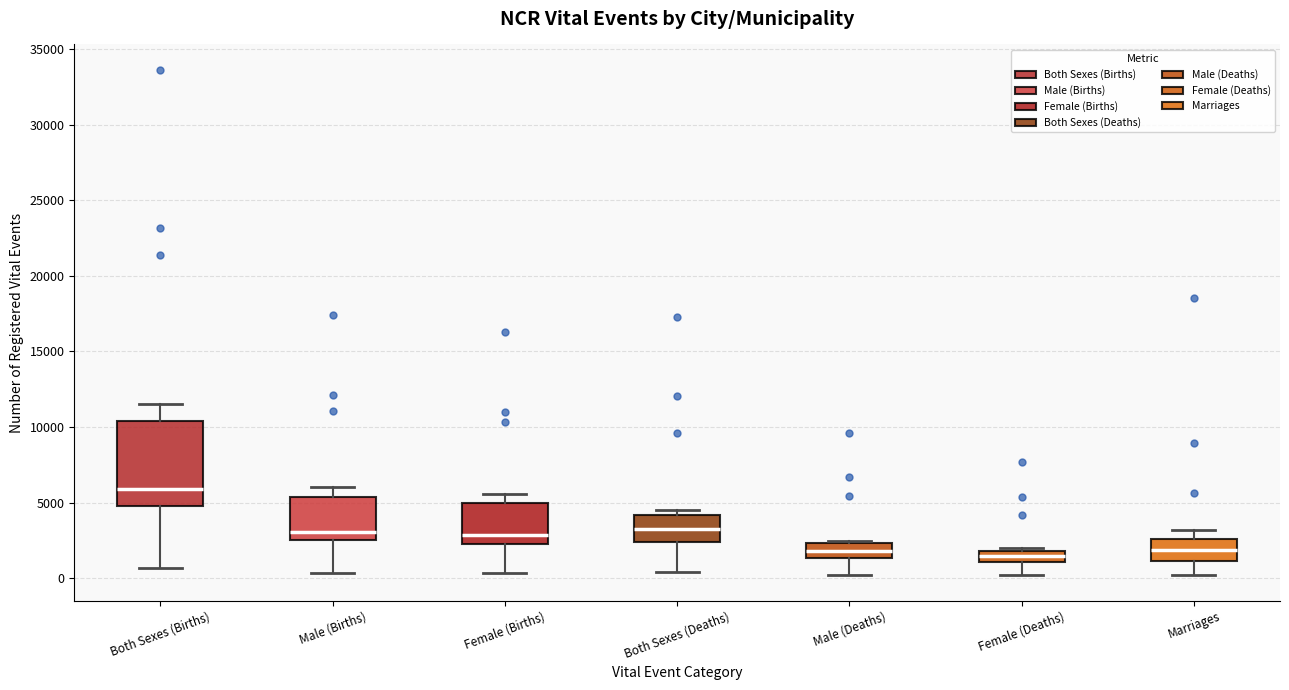

Which box has the highest median line?

Both Sexes (Births)